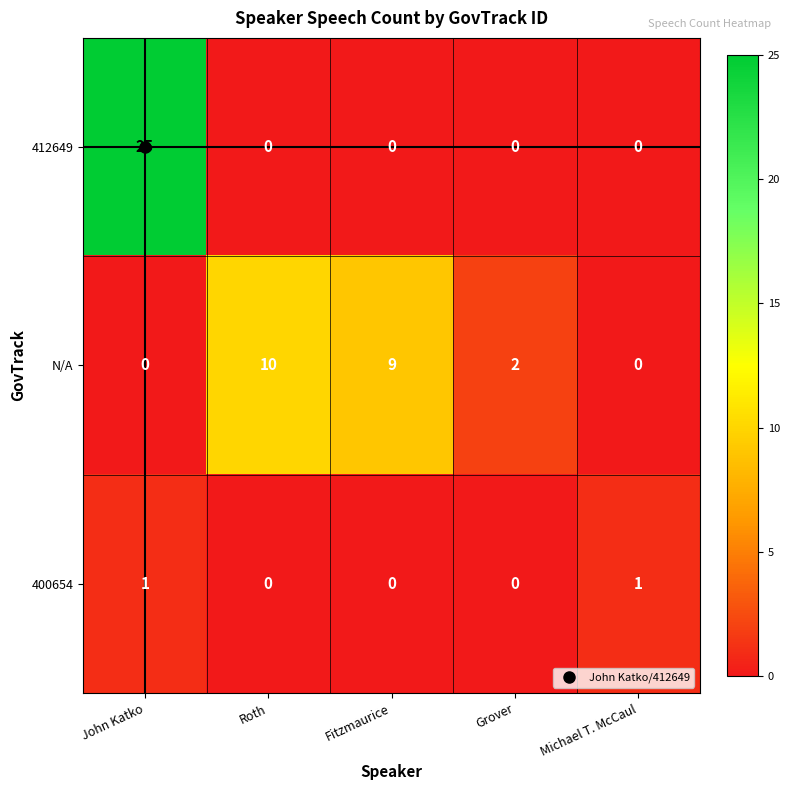

Is it true that 400654 equals -1 at Grover?

False